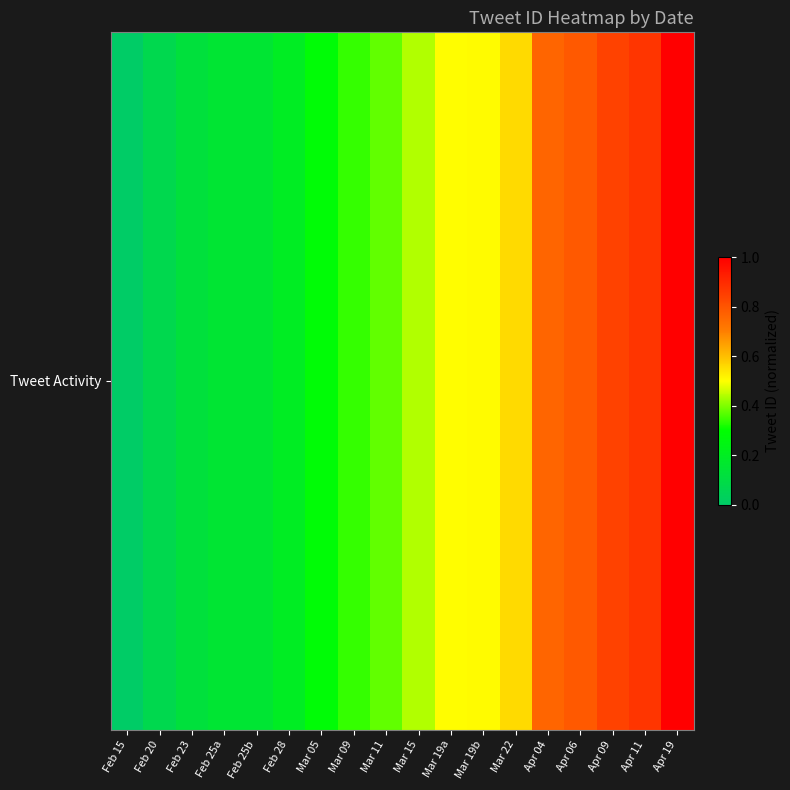

How many data points does each series have?

18